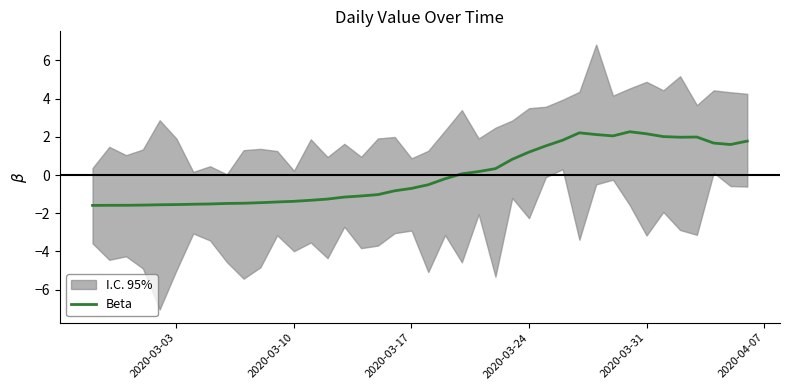

What is the highest value of the Beta series?

2.3